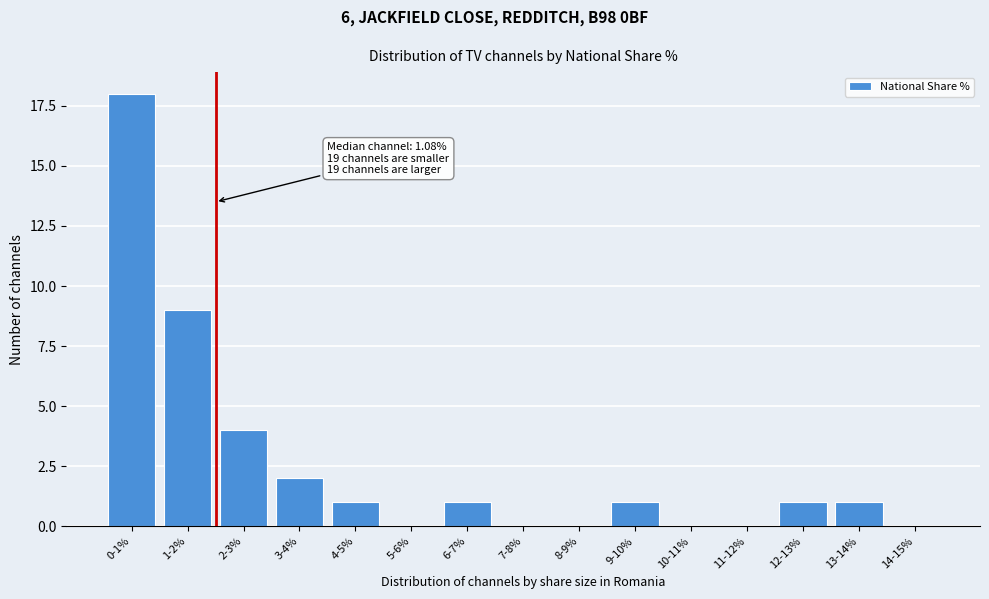

Reading left to right, list all the values displayed in this chart.

0-1%=18	1-2%=9	2-3%=4	3-4%=2	4-5%=1	5-6%=0	6-7%=1	7-8%=0	8-9%=0	9-10%=1	10-11%=0	11-12%=0	12-13%=1	13-14%=1	14-15%=0